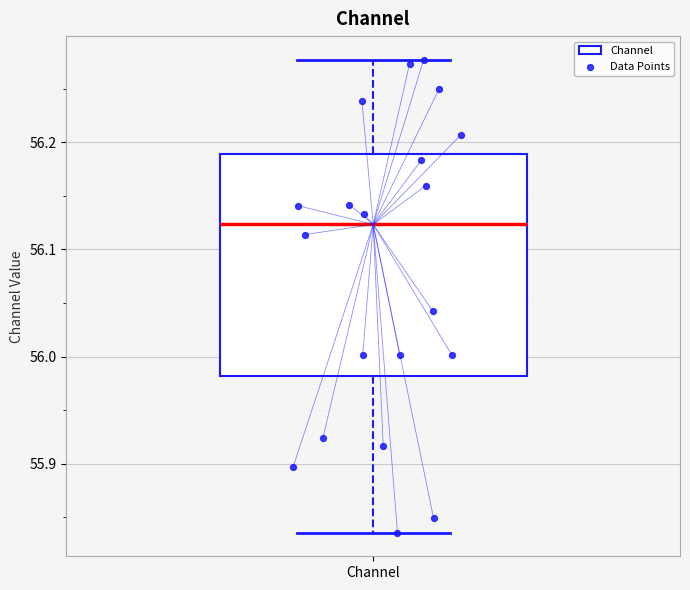

Transcribe this box plot: give where the median line is, the range the box spans, and where the two whiskers end, as read against the y-axis. The values are not printed on the chart, so give them approximately, as read against the axis.

median 56.12, box 55.98 to 56.19, whiskers 55.84 to 56.28